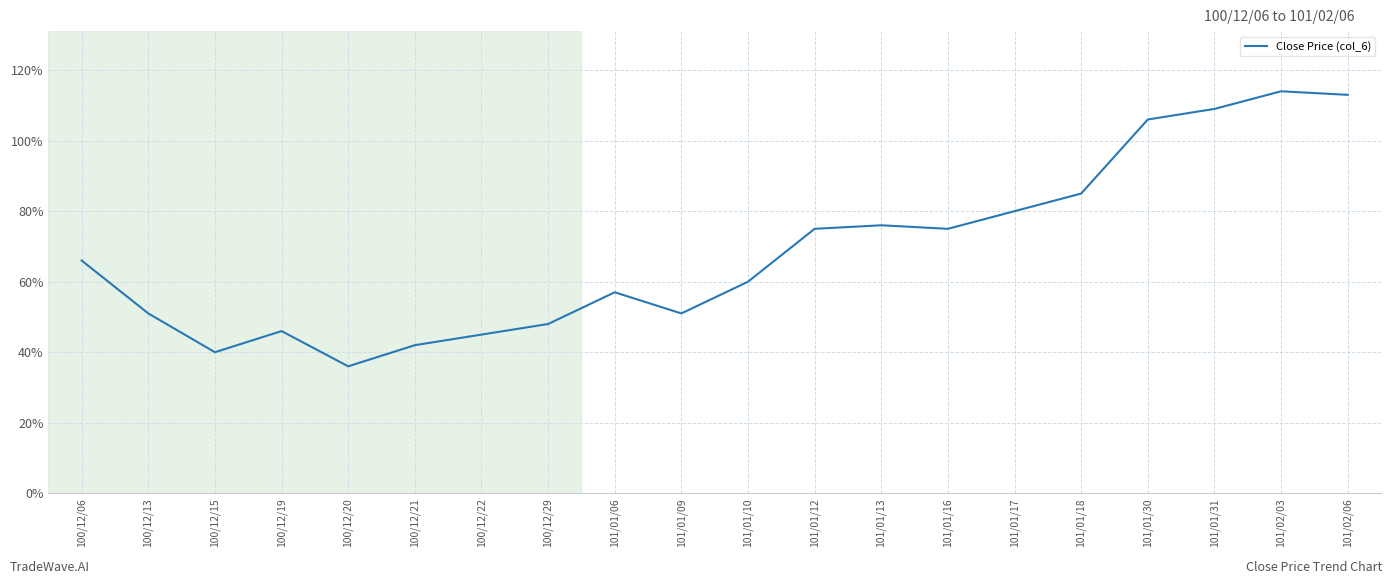

Rank the categories by value from highest to lowest.

101/02/03, 101/02/06, 101/01/31, 101/01/30, 101/01/18, 101/01/17, 101/01/13, 101/01/12, 101/01/16, 100/12/06, 101/01/10, 101/01/06, 100/12/13, 101/01/09, 100/12/29, 100/12/19, 100/12/22, 100/12/21, 100/12/15, 100/12/20